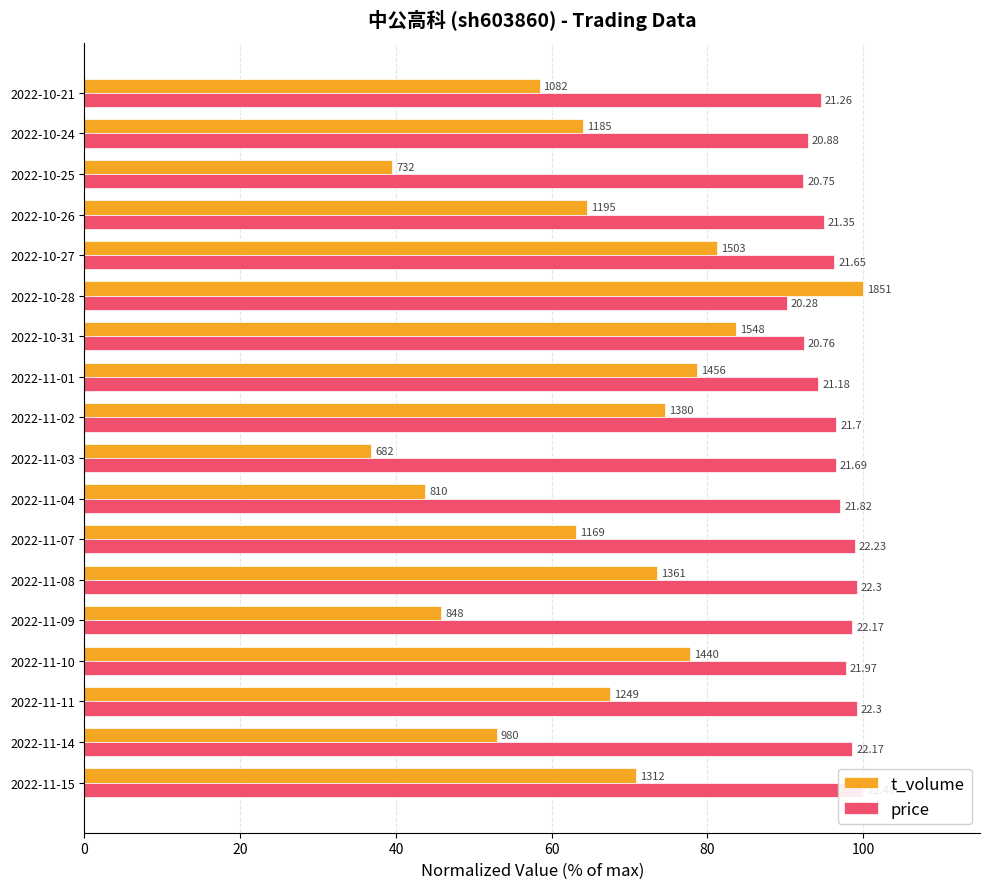

How many distinct data groups are displayed?

2